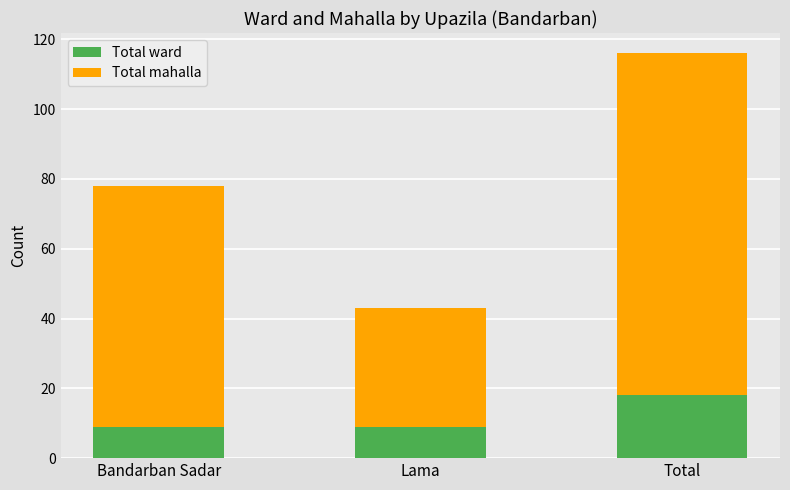

How many distinct data groups are displayed?

2